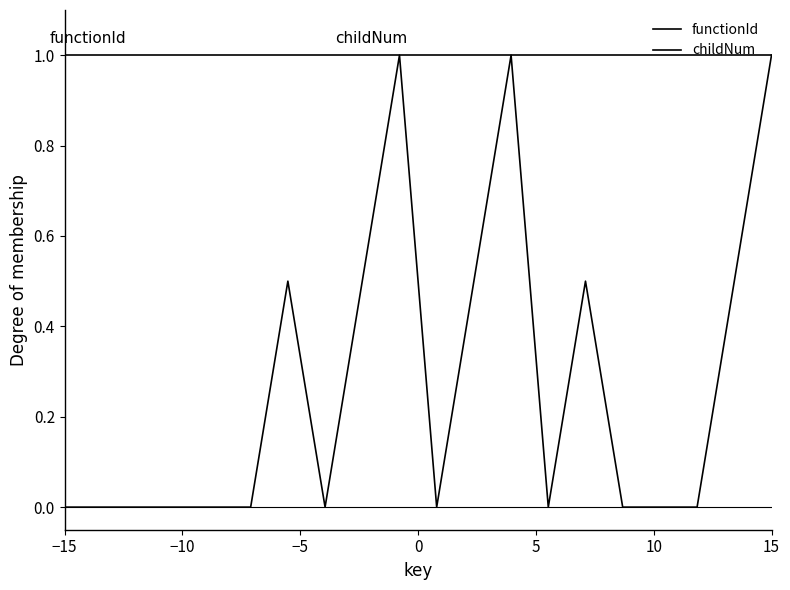

List the series in order of their overall mean, lowest first.

childNum, functionId